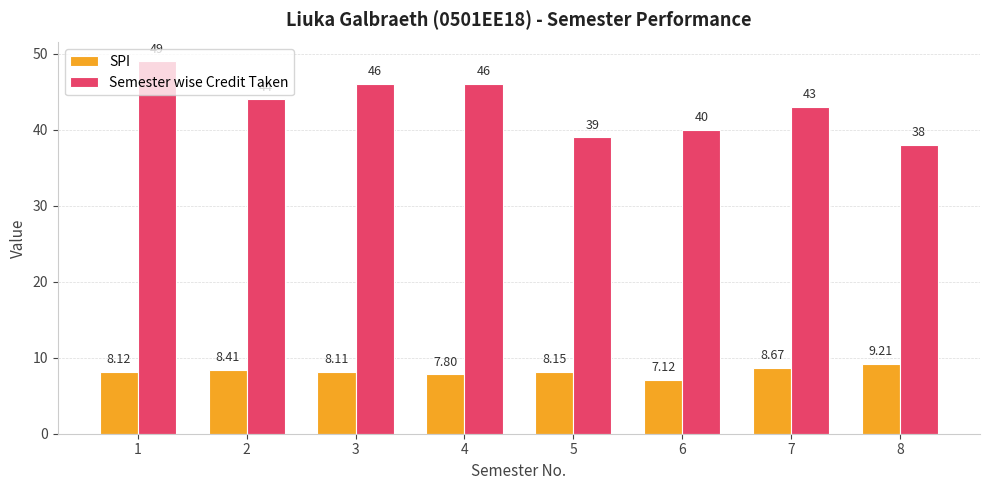

The value of Semester wise Credit Taken at 8 is 66.8. True or false?

False